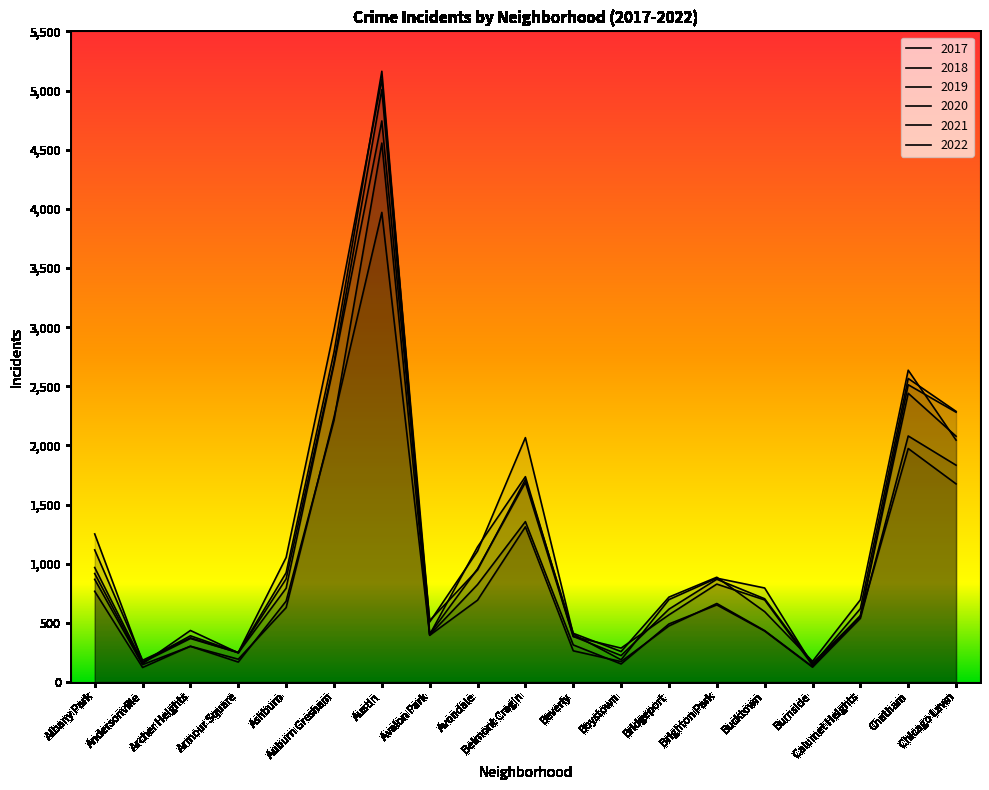

At how many categories does at least one series exceed 703?

11